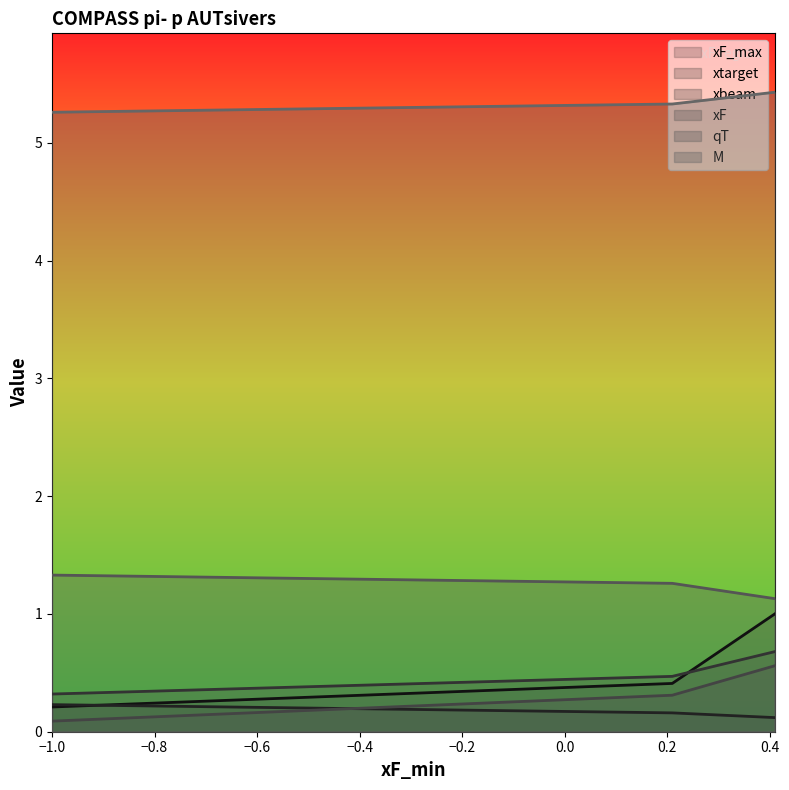

What are all the series names shown in the legend?

xF_max, xtarget, xbeam, xF, qT, M